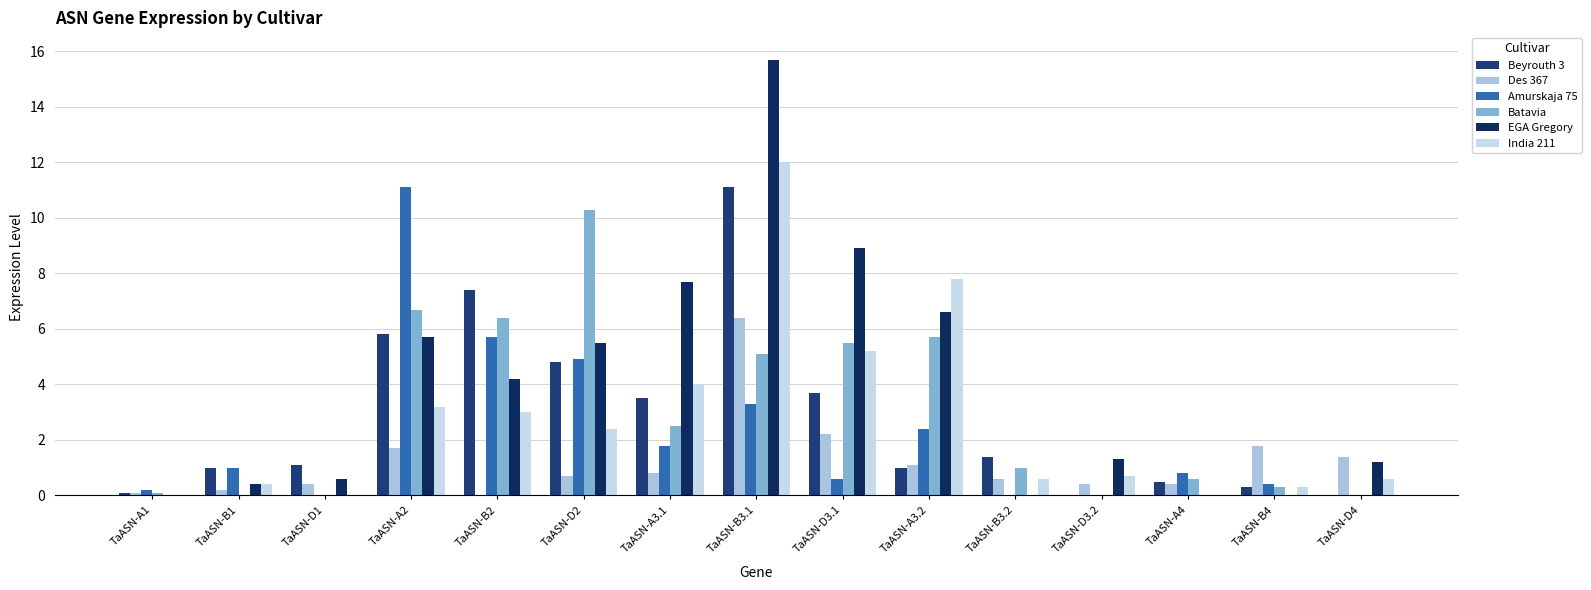

Between TaASN-A2 and TaASN-B3.1, which series saw the biggest shift?

EGA Gregory